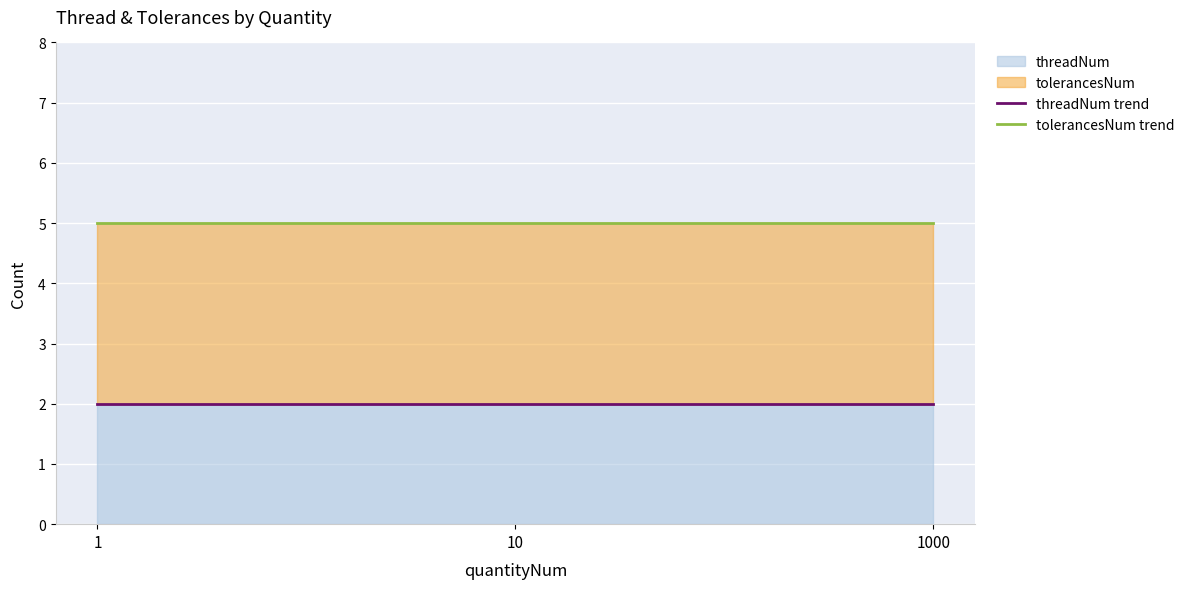

The value of threadNum trend at 10 is 2. True or false?

True